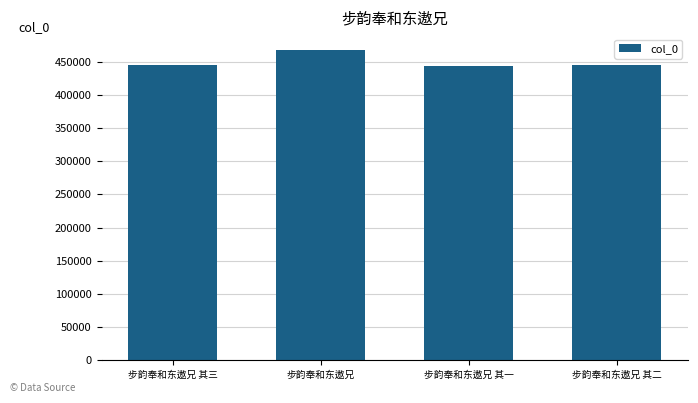

Read the value at 步韵奉和东遨兄 其二.

444860